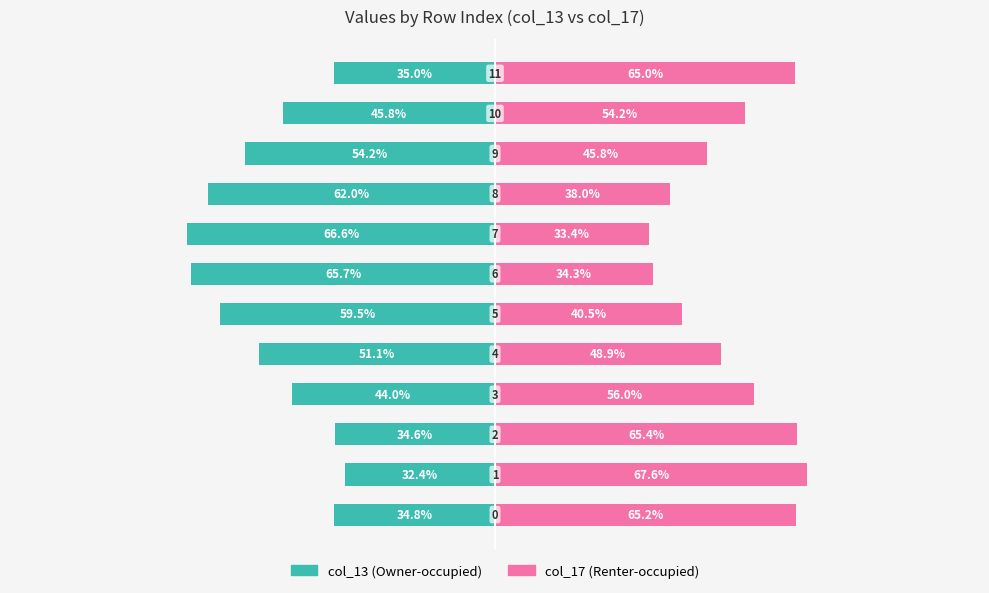

At 2, list the series in order from largest to smallest.

col_17, col_13